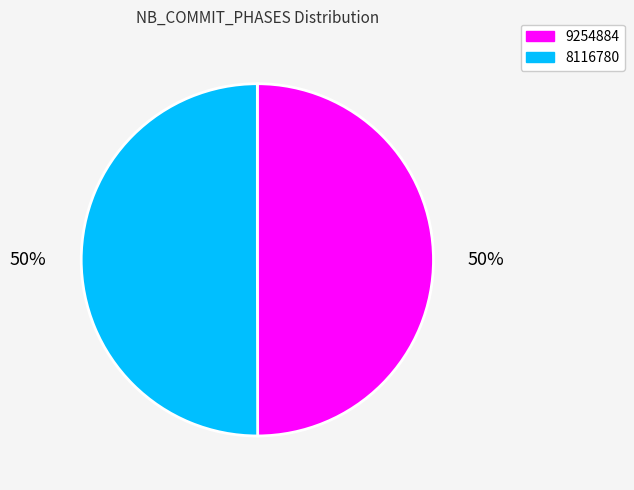

How many segments does this pie chart have?

2